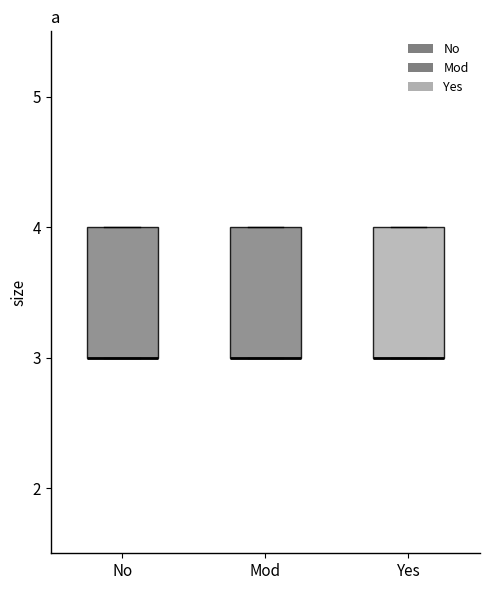

Reading left to right, read every box against the y-axis: the position of its median line, the range the box covers, and the ends of its whiskers. The values are not printed on the chart, so give them approximately, as read against the axis.

No: median 3 (drawn on the box's lower edge), box 3 to 4, whiskers 3 to 4
Mod: median 3 (drawn on the box's lower edge), box 3 to 4, whiskers 3 to 4
Yes: median 3 (drawn on the box's lower edge), box 3 to 4, whiskers 3 to 4